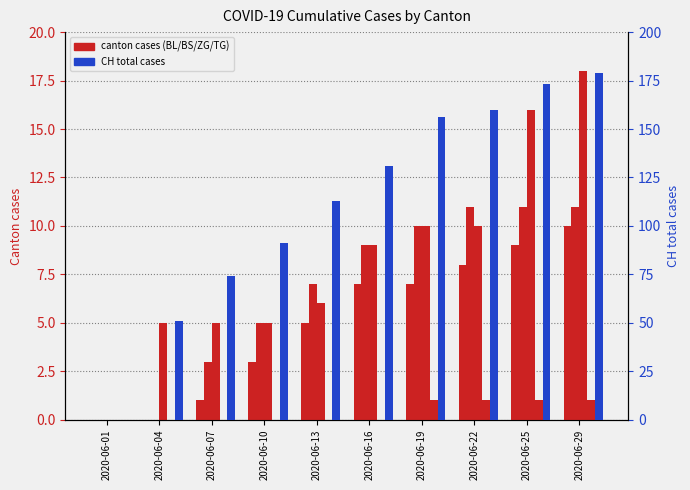

How many positive values does the CH (percentile) series have?

9